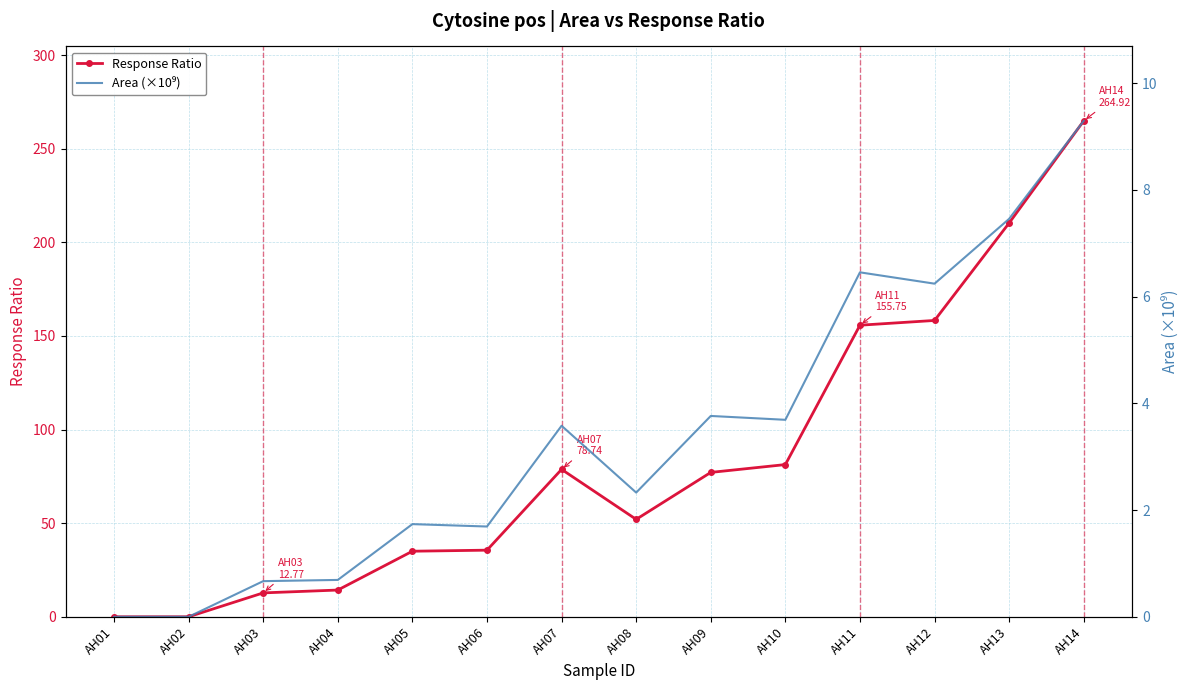

What is the spread (max minus min) of values at AH08?

49.7